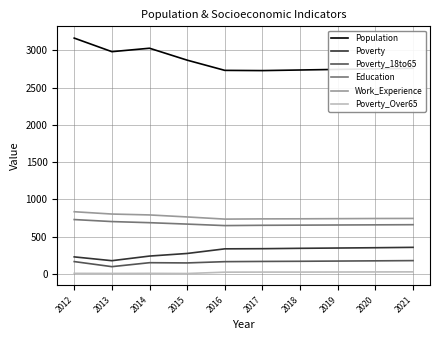

What is the total value across all series at 2012?

5133